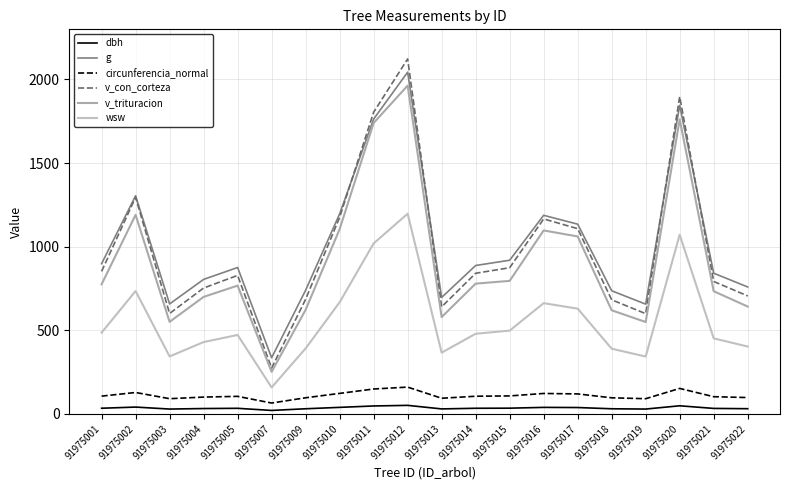

Rank the categories by v_trituracion value from lowest to highest.

91975007, 91975019, 91975003, 91975013, 91975018, 91975009, 91975022, 91975004, 91975021, 91975005, 91975001, 91975014, 91975015, 91975017, 91975016, 91975010, 91975002, 91975011, 91975020, 91975012